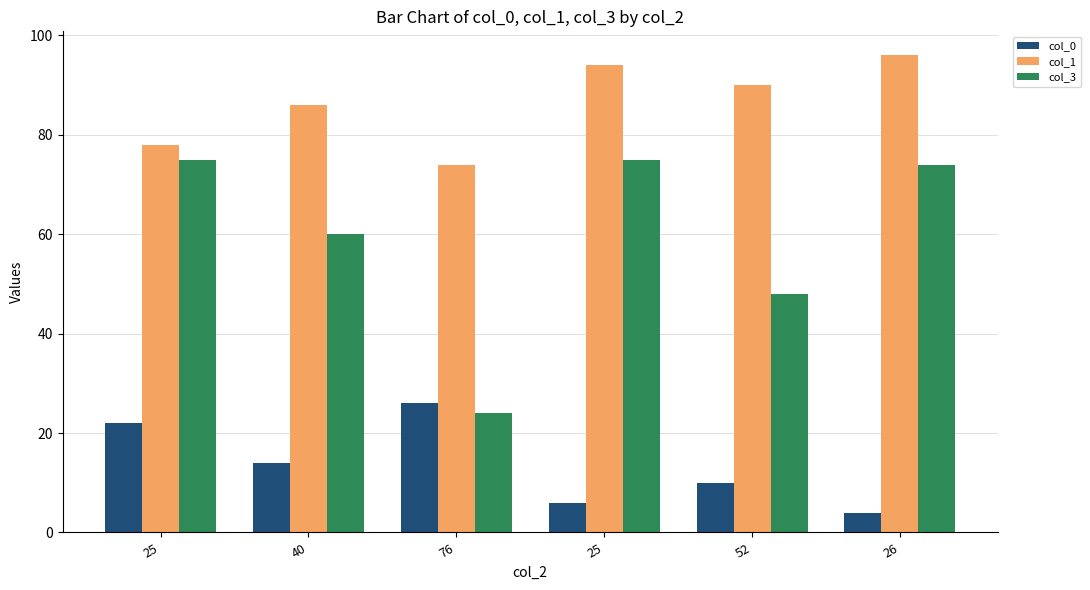

The value of col_3 at 76 is 35. True or false?

False